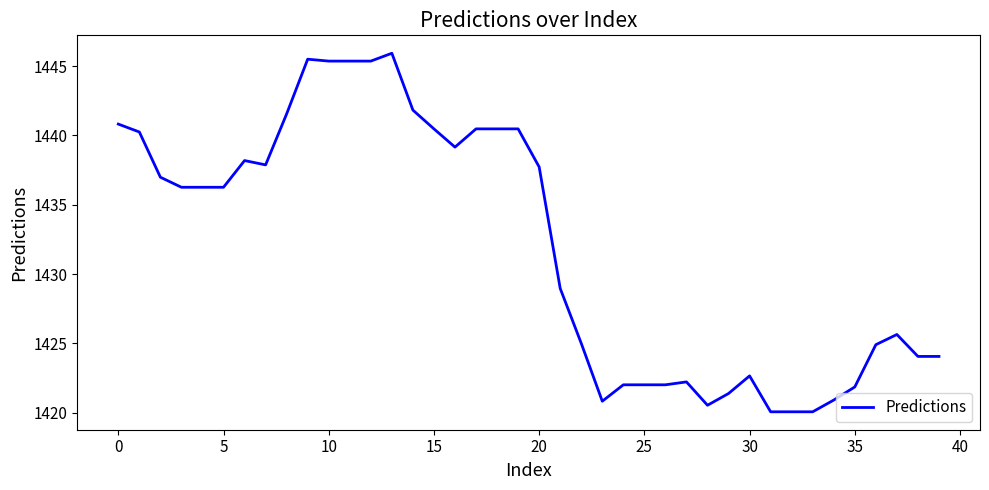

What is the smallest value displayed?

1420.1